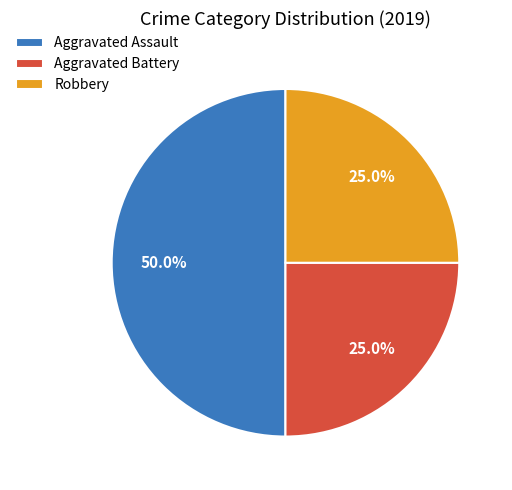

What percentage is the Aggravated Battery slice, to the nearest percent?

25%